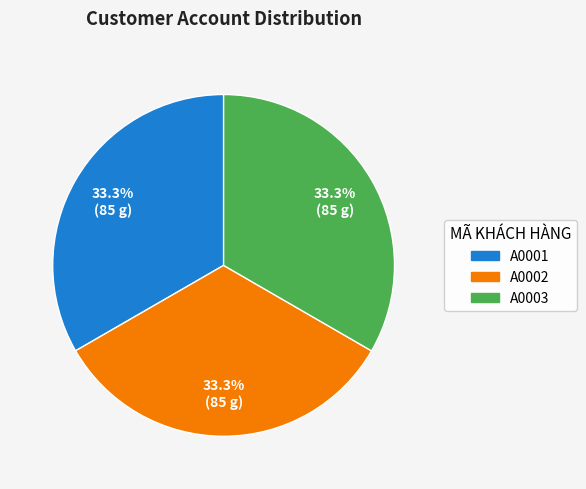

Is it true that A0003 is 25% of the pie?

False